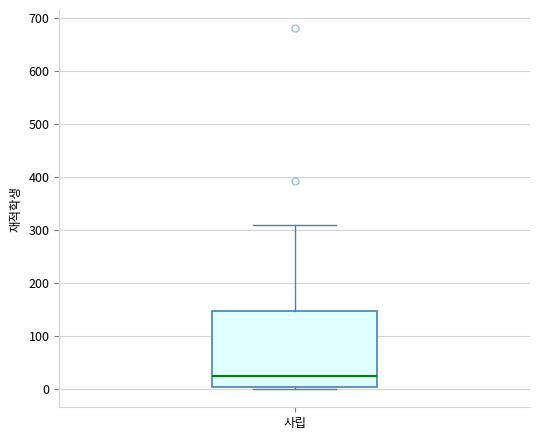

Where does the upper whisker of the box for 사립 end on the y-axis? The values are not printed on the chart, so give them approximately, as read against the axis.

310